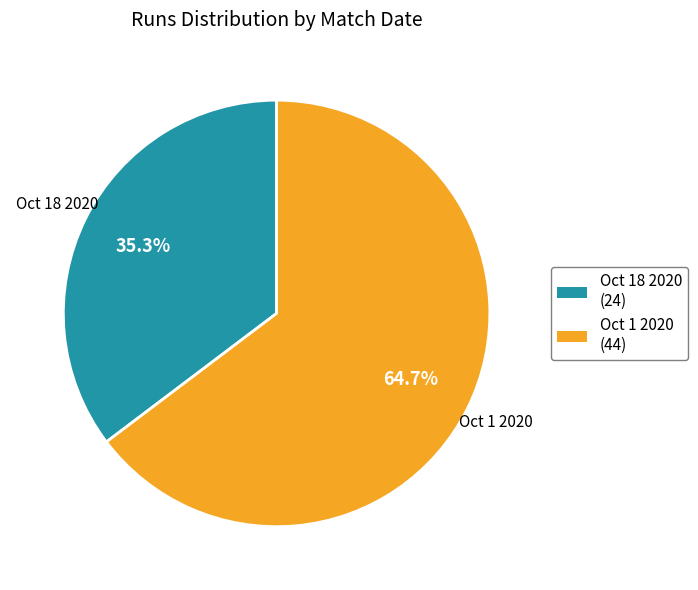

To the nearest percent, what is the average slice percentage?

50%